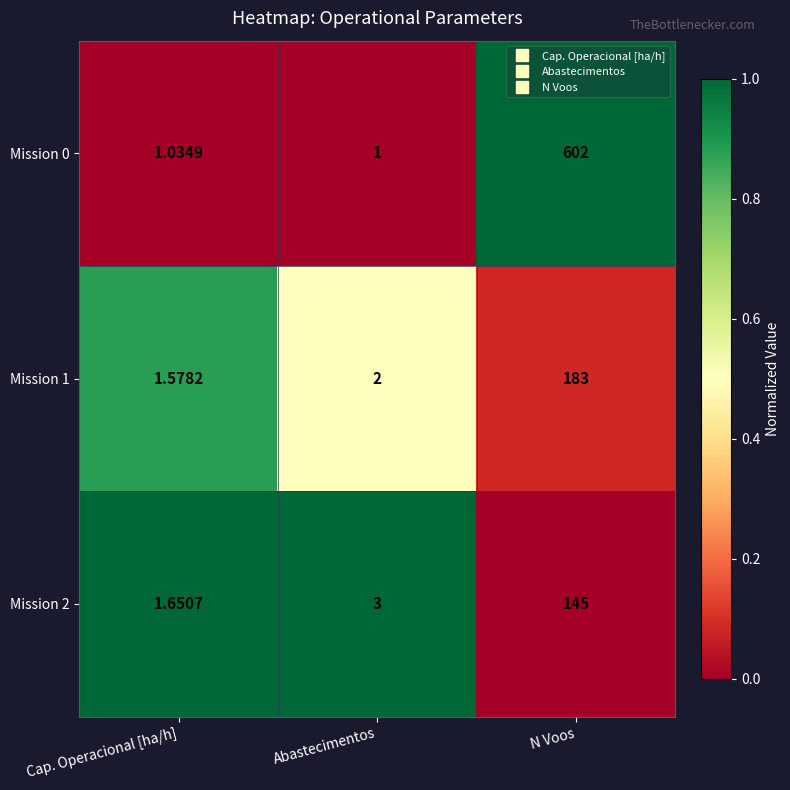

Where is Mission 0 nearest to the value 301?

Cap. Operacional [ha/h]